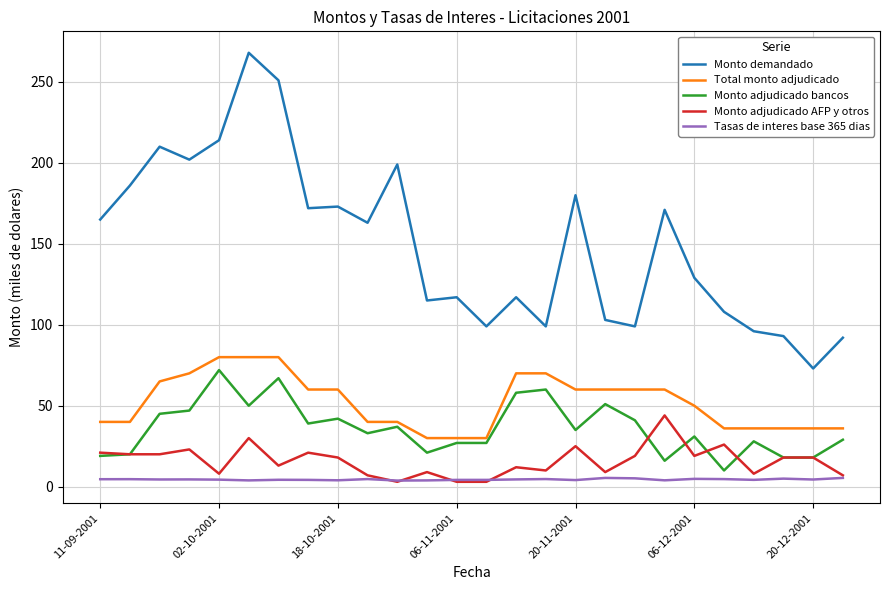

Which series has the widest spread of values?

Monto demandado